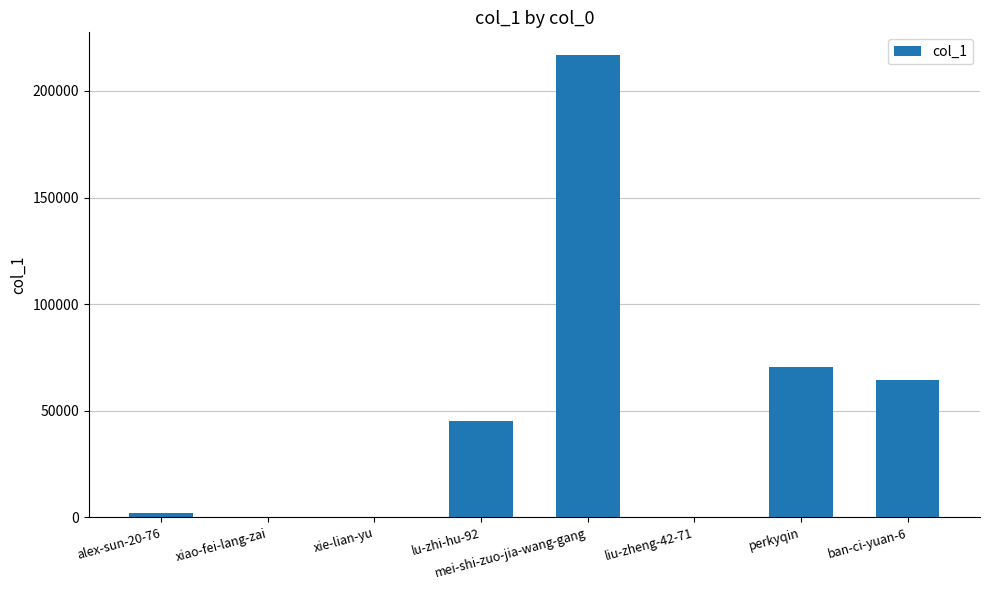

What is the maximum value shown in the chart?

216664